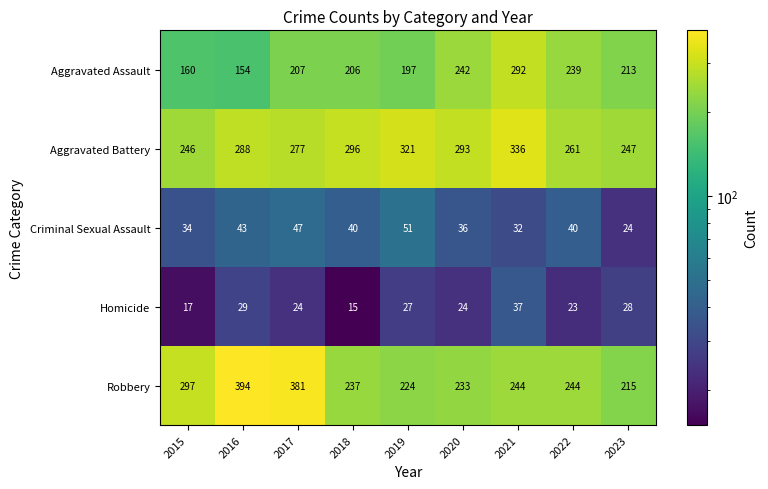

What is the sum of the Homicide values at 2021 and 2018?

52